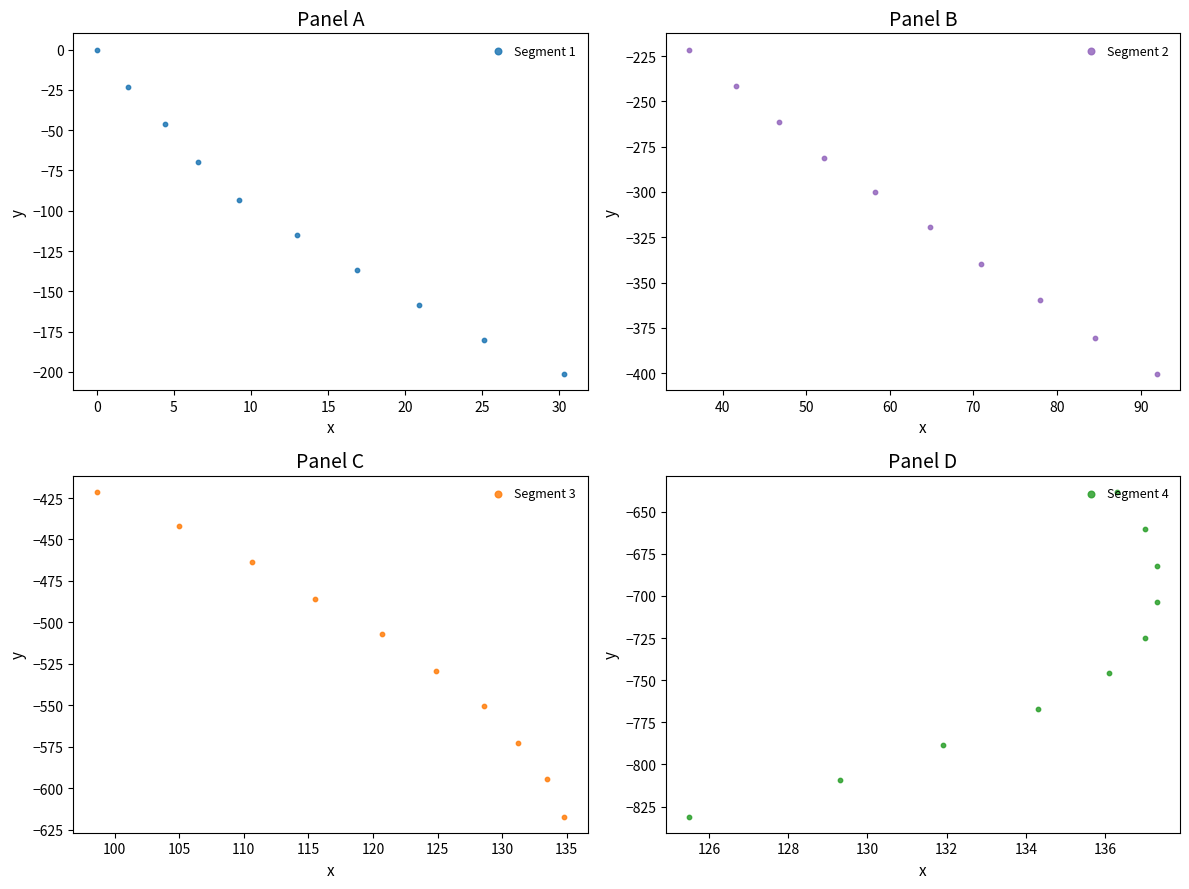

Which series contains the lowest Y value?

Segment 4